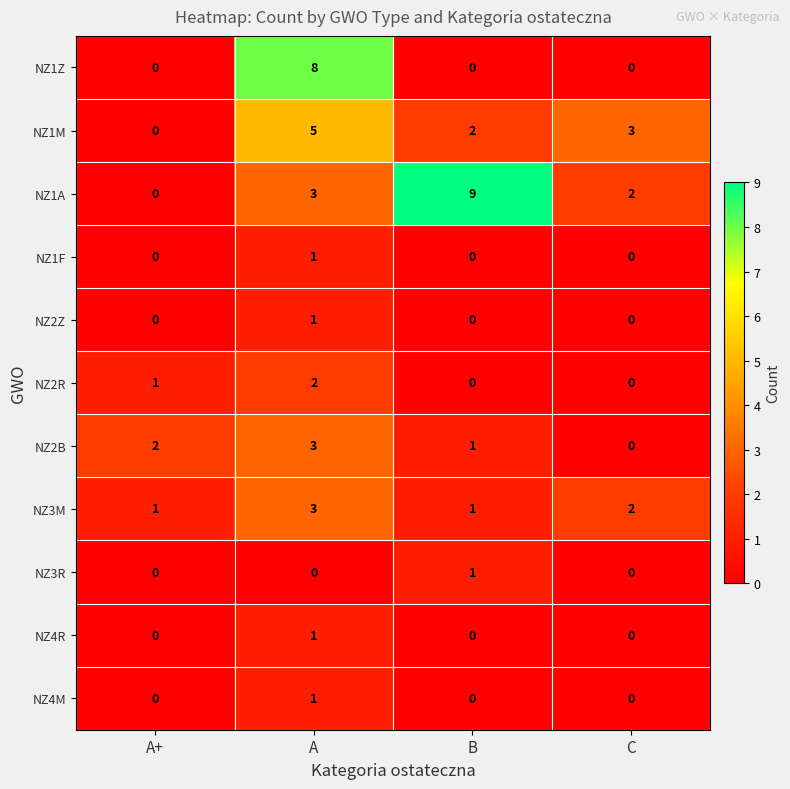

How many values in the NZ2B series are below 2?

2